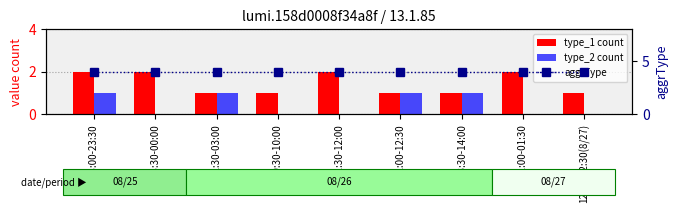

Reading left to right, extract all data points from this chart.

type_1 count: 23:00-23:30=2	23:30-00:00=2	02:30-03:00=1	09:30-10:00=1	11:30-12:00=2	12:00-12:30=1	13:30-14:00=1	01:00-01:30=2	12:00-12:30(8/27)=1
type_2 count: 23:00-23:30=1	23:30-00:00=0	02:30-03:00=1	09:30-10:00=0	11:30-12:00=0	12:00-12:30=1	13:30-14:00=1	01:00-01:30=0	12:00-12:30(8/27)=0
aggrType: 23:00-23:30=4	23:30-00:00=4	02:30-03:00=4	09:30-10:00=4	11:30-12:00=4	12:00-12:30=4	13:30-14:00=4	01:00-01:30=4	12:00-12:30(8/27)=4